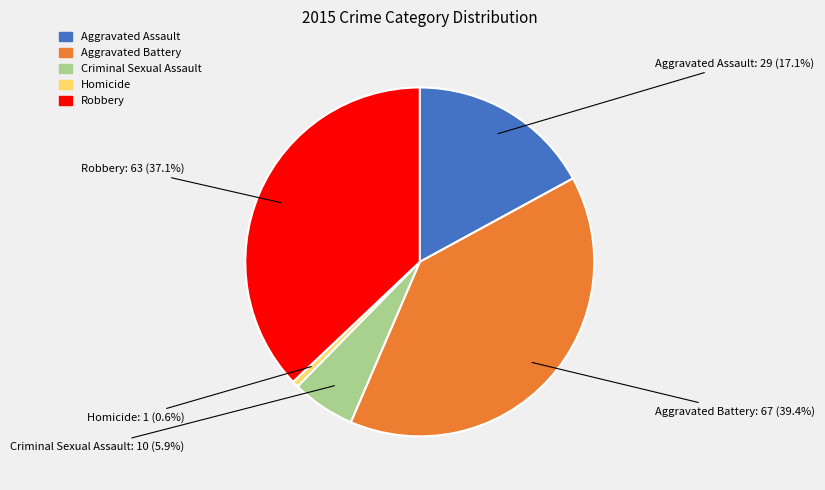

Do Aggravated Assault and Homicide together represent more than half of the pie?

No